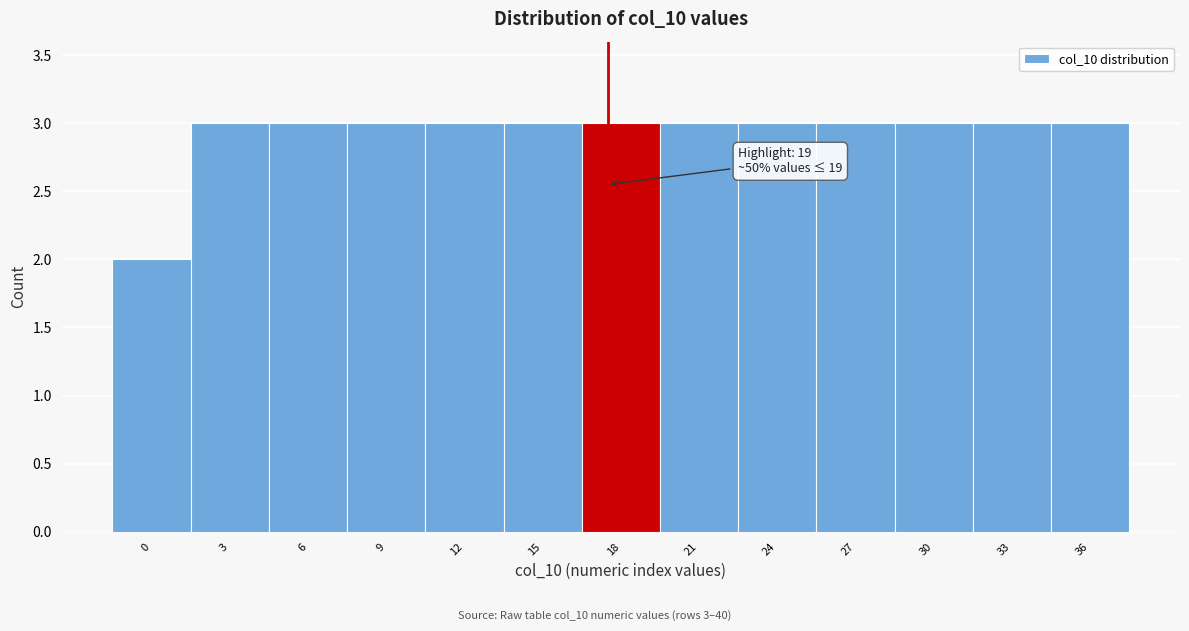

Reading left to right, what are all the values shown in this chart?

2	3	3	3	3	3	3	3	3	3	3	3	3